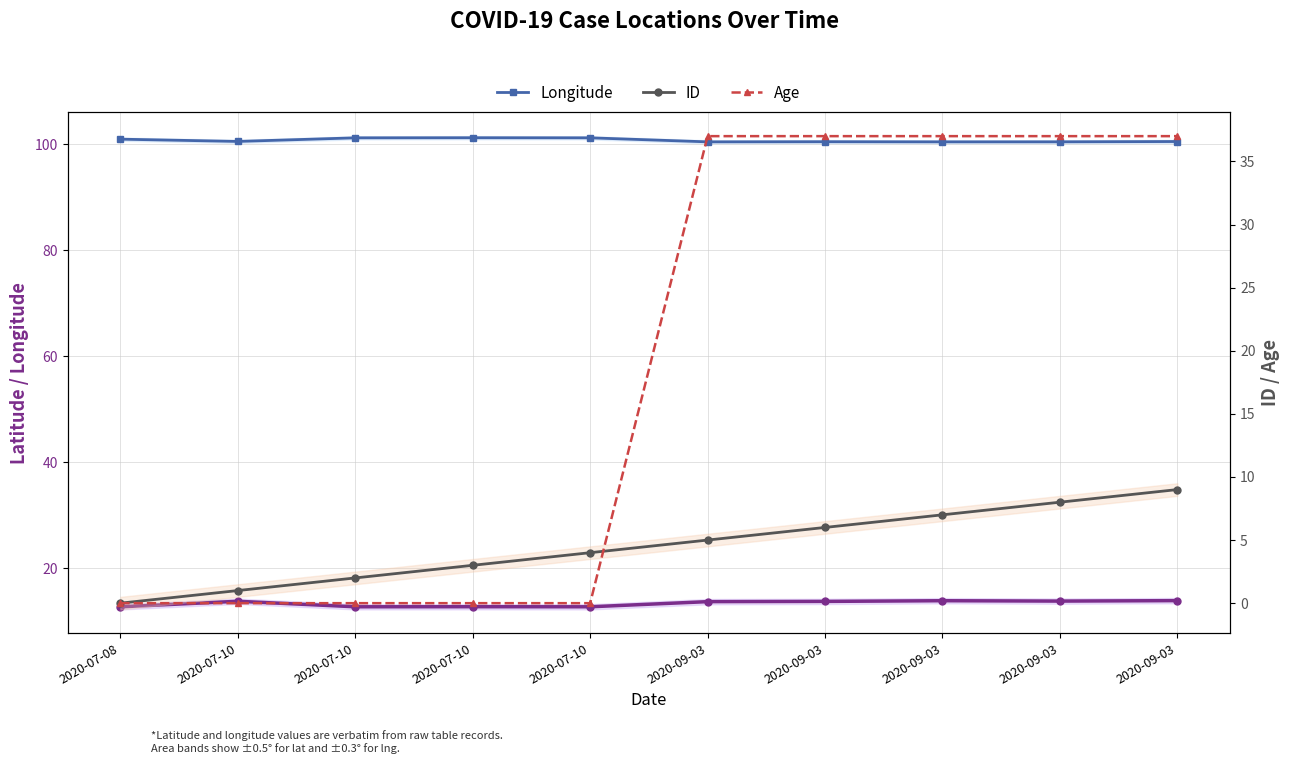

What is the difference between the maximum and second lowest values in the ID series?

8.0